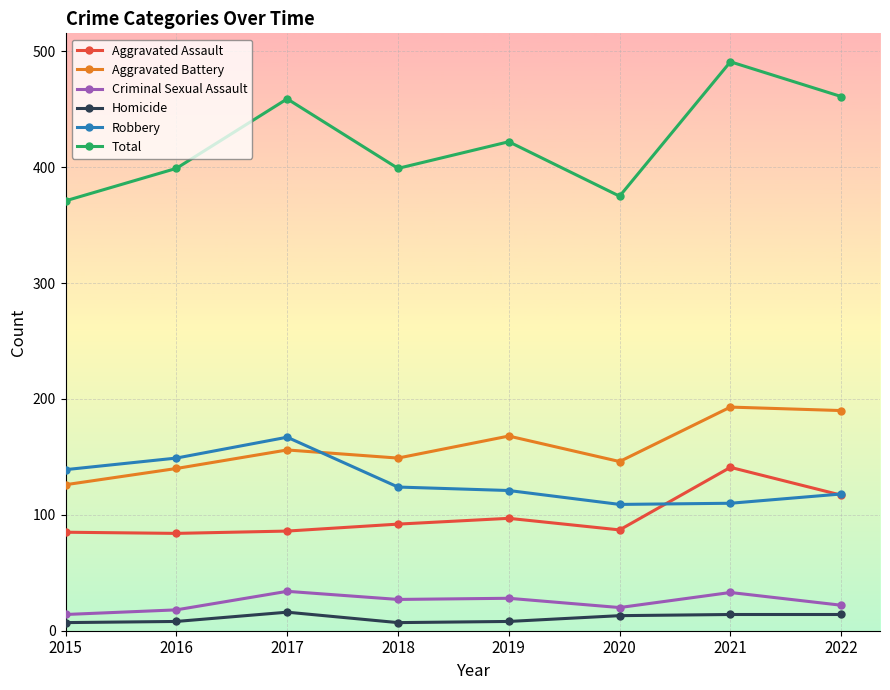

Does the chart have visible grid lines?

Yes